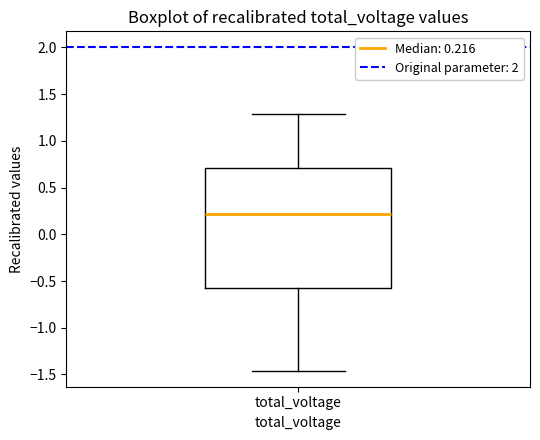

Where does the upper whisker of the box for total_voltage end on the y-axis? The values are not printed on the chart, so give them approximately, as read against the axis.

1.30